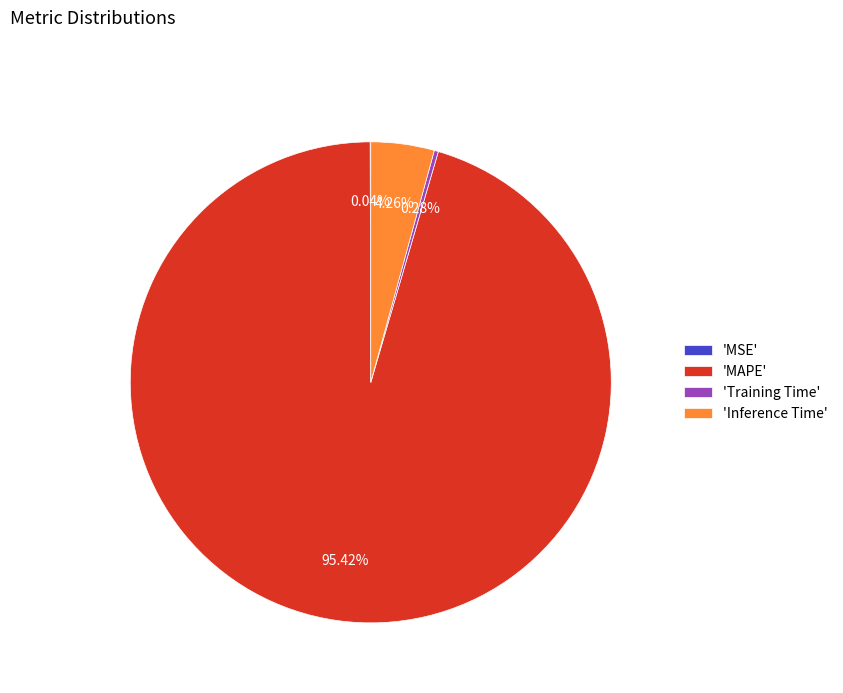

Which has a higher value, 'MAPE' or 'Inference Time'?

'MAPE'